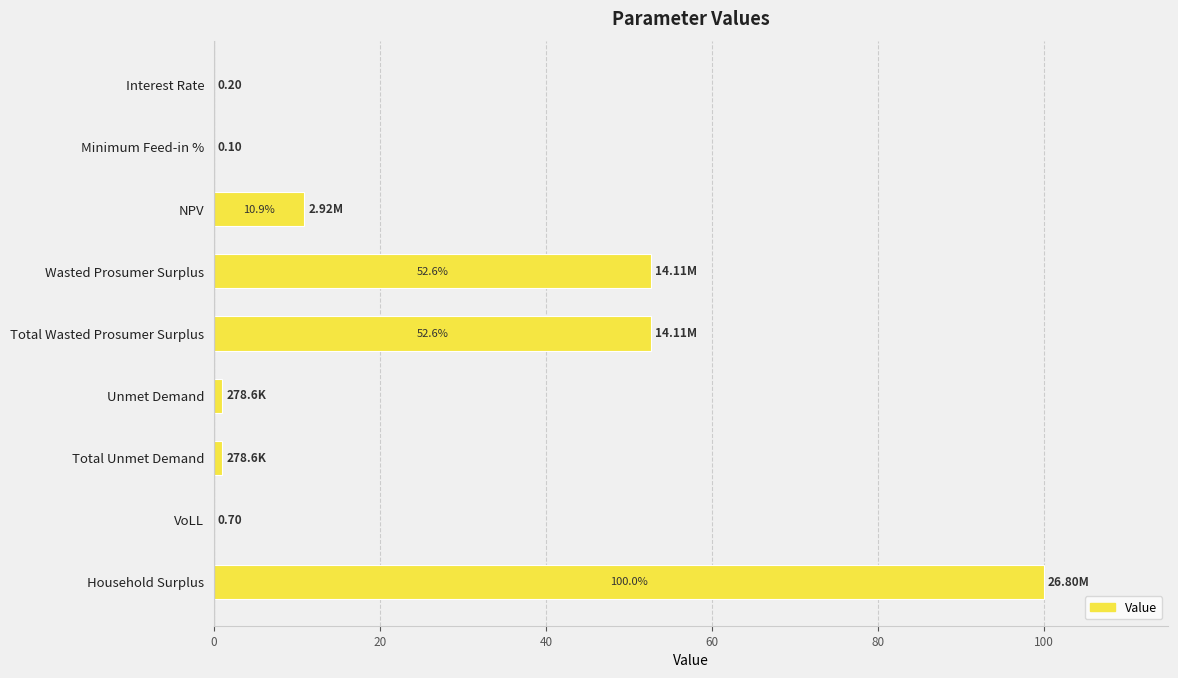

Between Unmet Demand and Household Surplus, which is larger?

Household Surplus